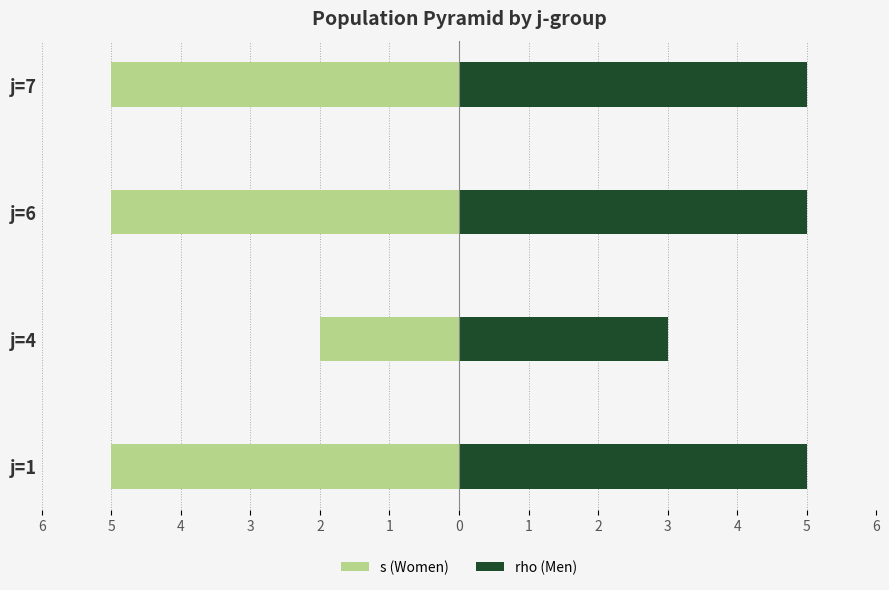

How many bars are there in total?

8